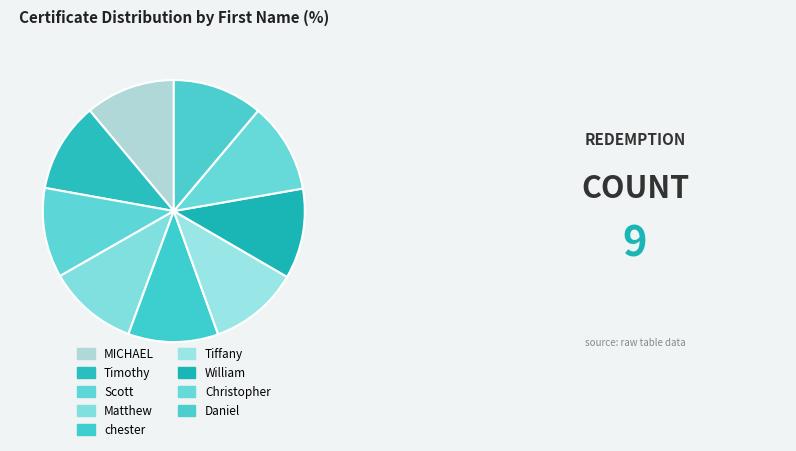

True or false: MICHAEL accounts for 11% of the total.

True